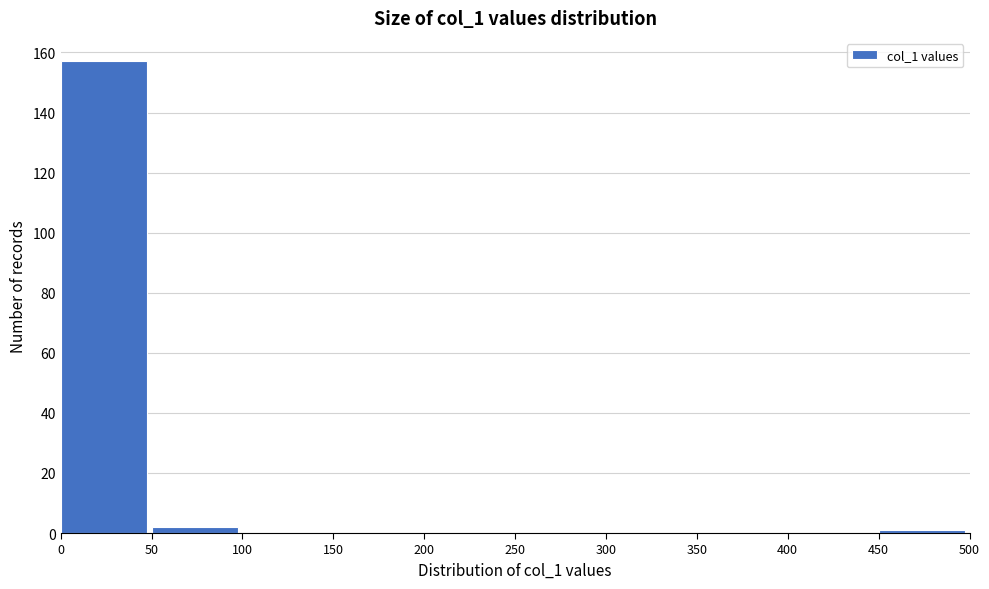

How tall is the bar that spans 0 to 50 on the x-axis? The values are not printed on the chart, so give them approximately, as read against the axis.

158